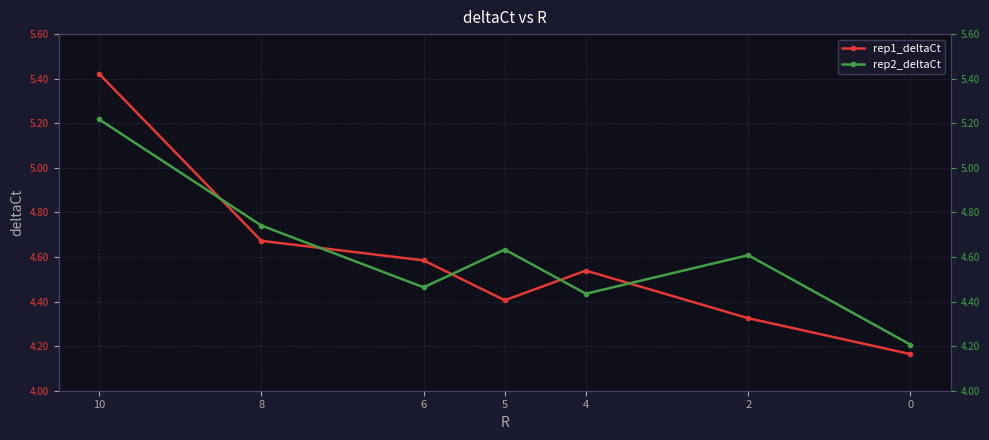

What is the value of the rep1_deltaCt point at the 7th from the left?

4.2